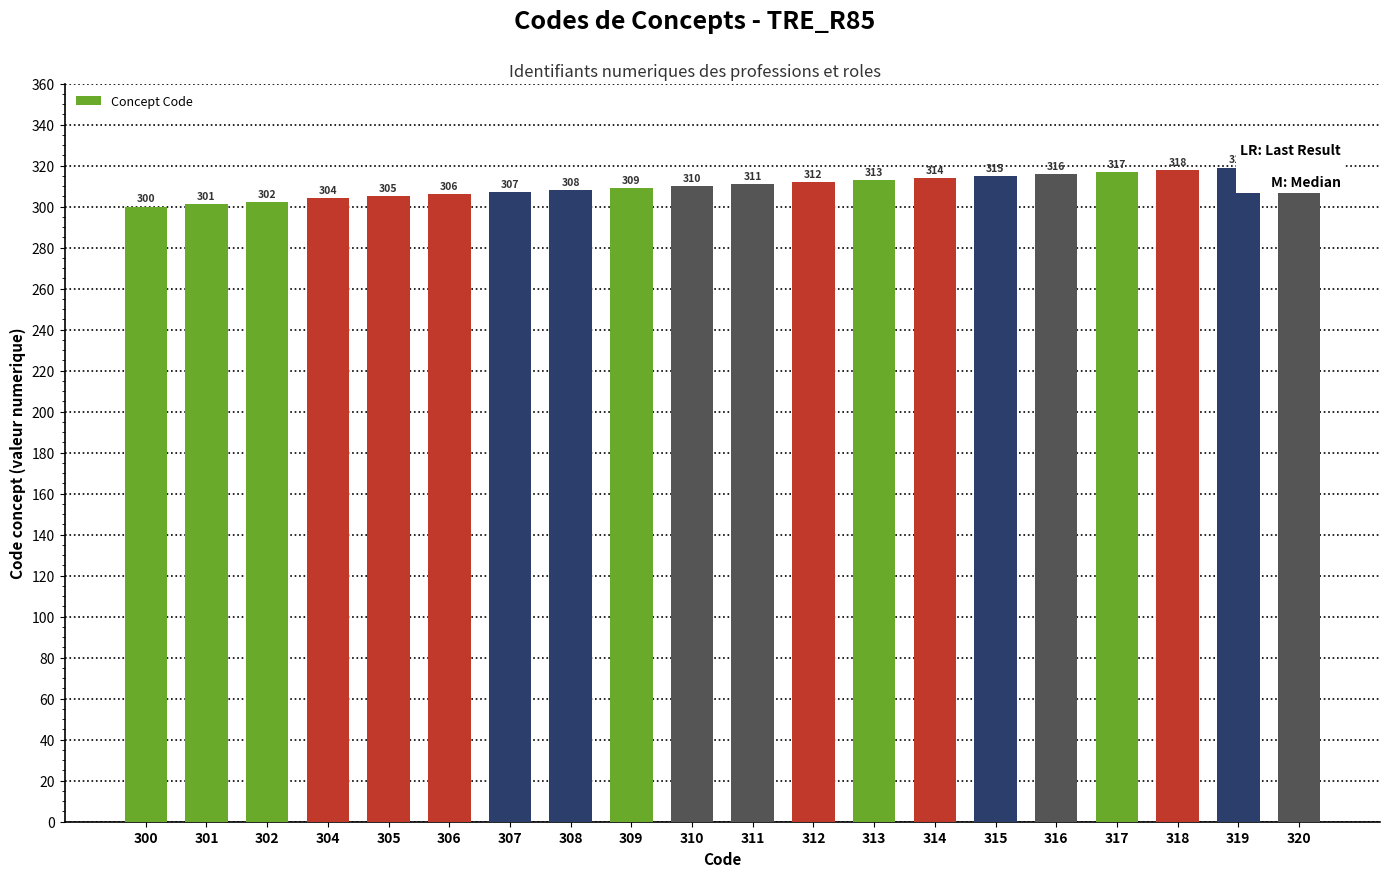

What is the smallest value displayed?

300